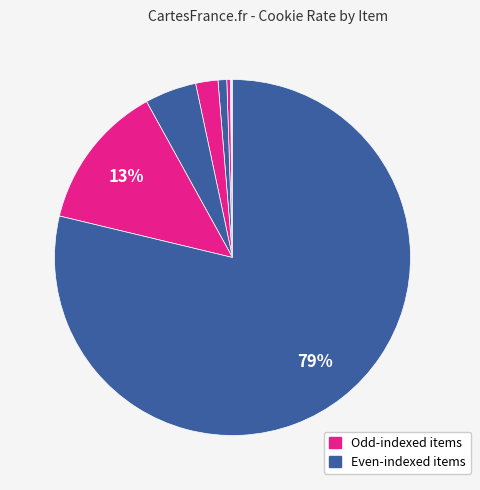

To the nearest percent, what is the difference between the largest and smallest slice percentages?

79%